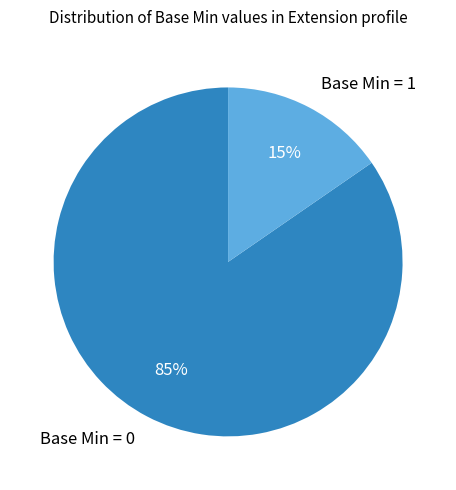

True or false: Base Min = 0 accounts for 85% of the total.

True